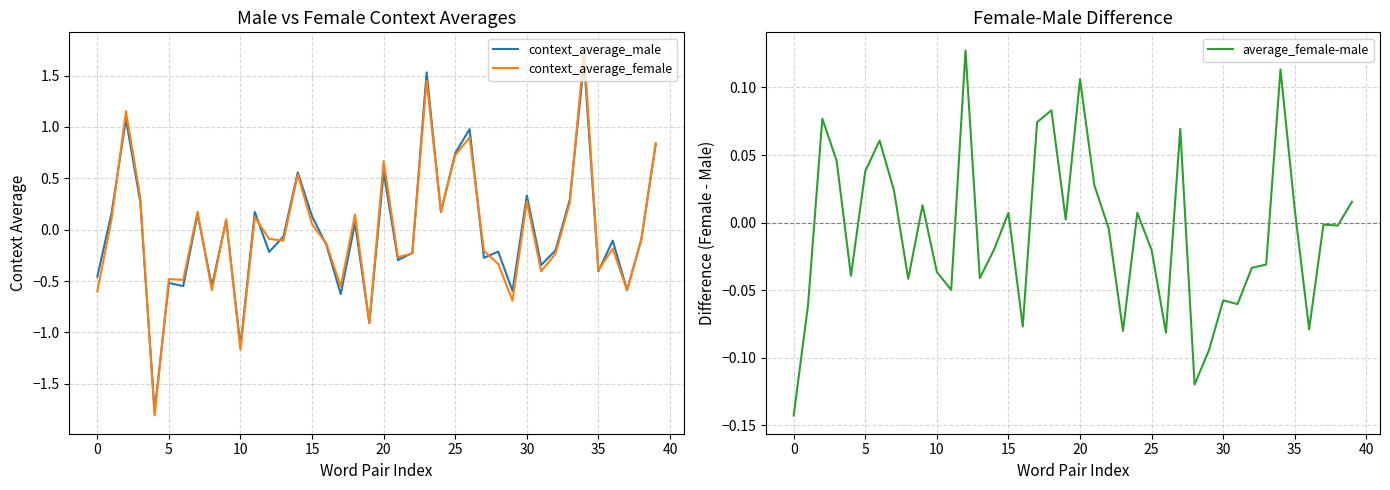

Reading right to left, list all the values displayed in this chart.

context_average_male: 0.8	-0.1	-0.6	-0.1	-0.4	1.6	0.3	-0.2	-0.3	0.3	-0.6	-0.2	-0.3	1.0	0.7	0.2	1.5	-0.2	-0.3	0.6	-0.9	0.1	-0.6	-0.1	0.1	0.6	-0.1	-0.2	0.2	-1.1	0.1	-0.5	0.2	-0.5	-0.5	-1.8	0.3	1.1	0.2	-0.5
context_average_female: 0.8	-0.1	-0.6	-0.2	-0.4	1.7	0.3	-0.2	-0.4	0.3	-0.7	-0.3	-0.2	0.9	0.7	0.2	1.5	-0.2	-0.3	0.7	-0.9	0.1	-0.6	-0.1	0.1	0.5	-0.1	-0.1	0.1	-1.2	0.1	-0.6	0.2	-0.5	-0.5	-1.8	0.3	1.2	0.1	-0.6
average_female-male: 0.0	-0.0	-0.0	-0.1	0.0	0.1	-0.0	-0.0	-0.1	-0.1	-0.1	-0.1	0.1	-0.1	-0.0	0.0	-0.1	-0.0	0.0	0.1	0.0	0.1	0.1	-0.1	0.0	-0.0	-0.0	0.1	-0.0	-0.0	0.0	-0.0	0.0	0.1	0.0	-0.0	0.0	0.1	-0.1	-0.1